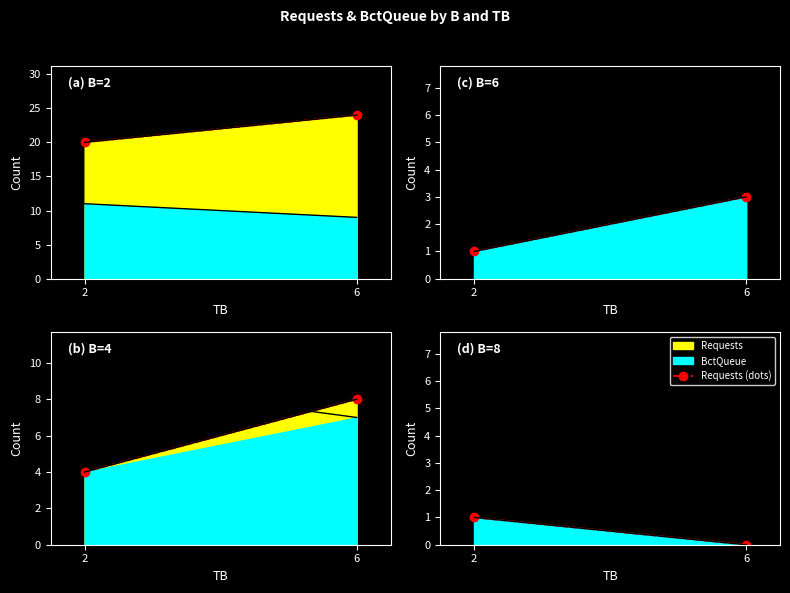

How many lines are shown in the chart?

1